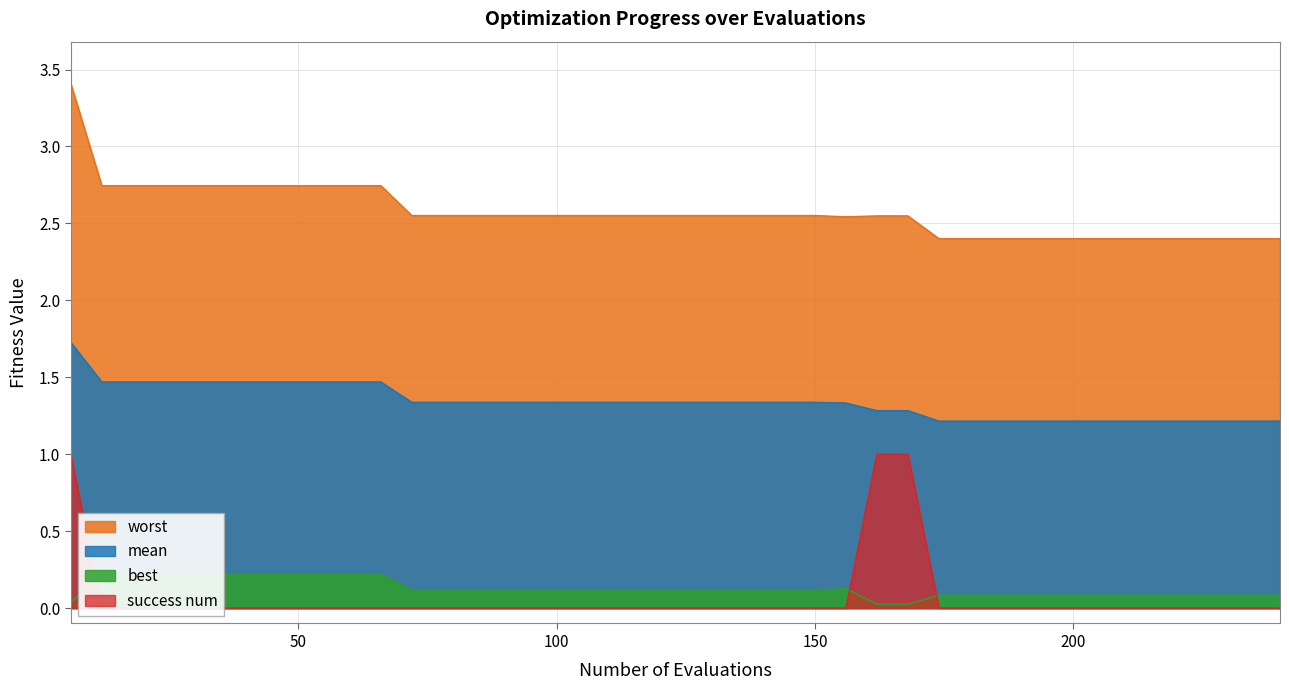

Reading left to right, transcribe all the data shown in this chart.

mean: 1.7	1.5	1.5	1.5	1.5	1.5	1.5	1.5	1.5	1.5	1.5	1.3	1.3	1.3	1.3	1.3	1.3	1.3	1.3	1.3	1.3	1.3	1.3	1.3	1.3	1.3	1.3	1.3	1.2	1.2	1.2	1.2	1.2	1.2	1.2	1.2	1.2	1.2	1.2	1.2
best: 0.0	0.2	0.2	0.2	0.2	0.2	0.2	0.2	0.2	0.2	0.2	0.1	0.1	0.1	0.1	0.1	0.1	0.1	0.1	0.1	0.1	0.1	0.1	0.1	0.1	0.1	0.0	0.0	0.1	0.1	0.1	0.1	0.1	0.1	0.1	0.1	0.1	0.1	0.1	0.1
worst: 3.4	2.7	2.7	2.7	2.7	2.7	2.7	2.7	2.7	2.7	2.7	2.6	2.6	2.6	2.6	2.6	2.6	2.6	2.6	2.6	2.6	2.6	2.6	2.6	2.6	2.5	2.5	2.5	2.4	2.4	2.4	2.4	2.4	2.4	2.4	2.4	2.4	2.4	2.4	2.4
success_num: 1.0	0.0	0.0	0.0	0.0	0.0	0.0	0.0	0.0	0.0	0.0	0.0	0.0	0.0	0.0	0.0	0.0	0.0	0.0	0.0	0.0	0.0	0.0	0.0	0.0	0.0	1.0	1.0	0.0	0.0	0.0	0.0	0.0	0.0	0.0	0.0	0.0	0.0	0.0	0.0